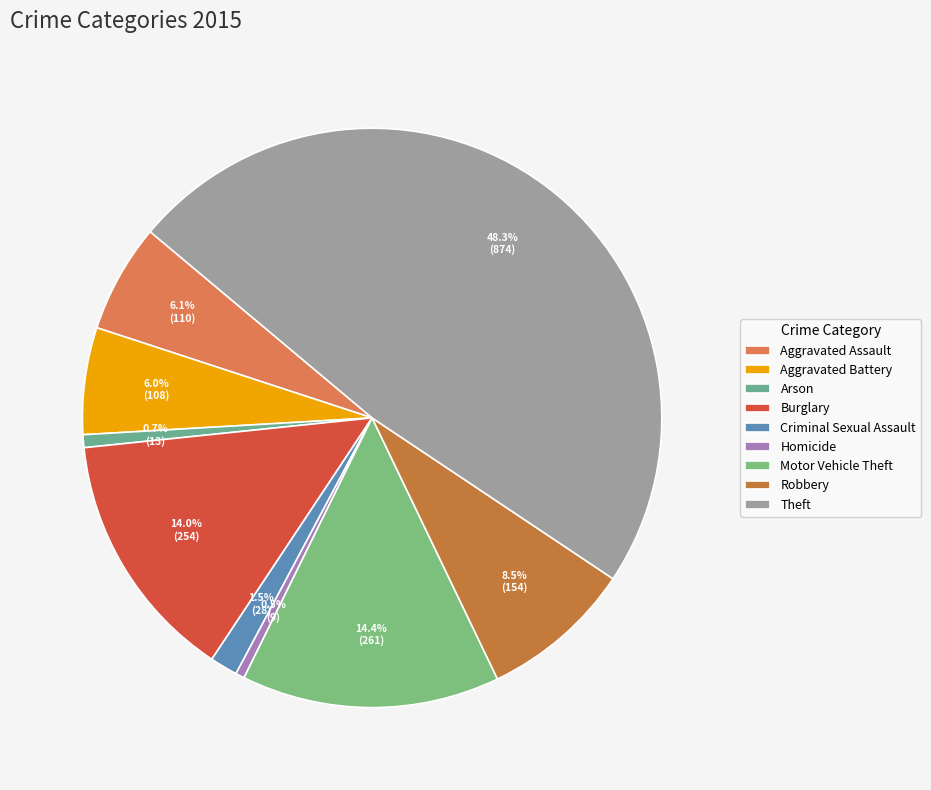

How many segments does this pie chart have?

9